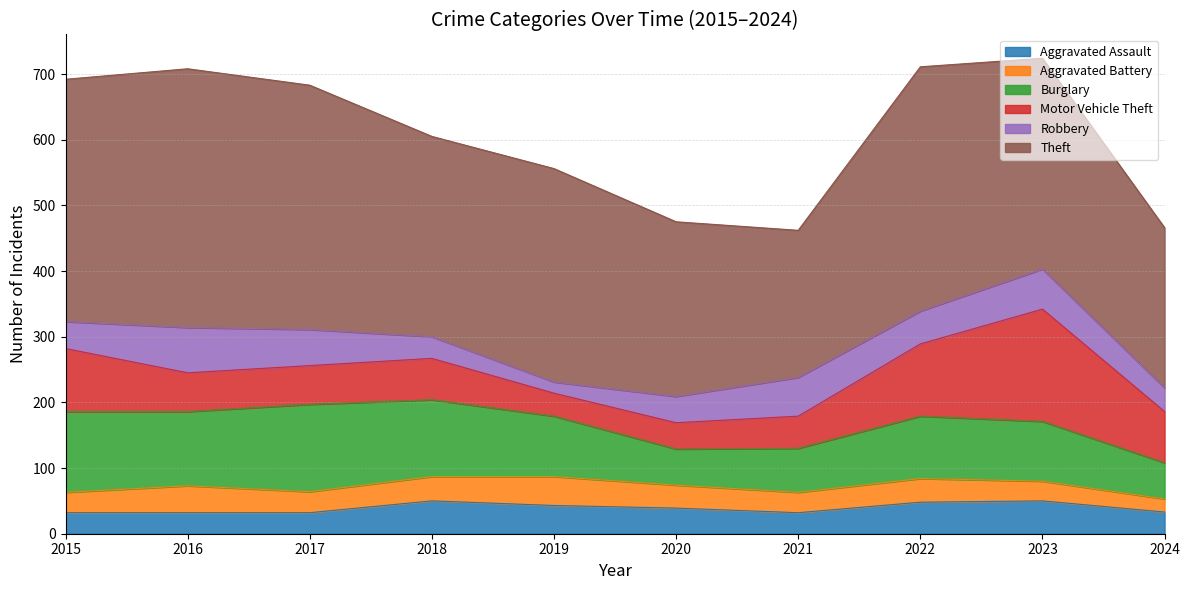

True or false: Motor Vehicle Theft has a value of 78 at 2024.

True